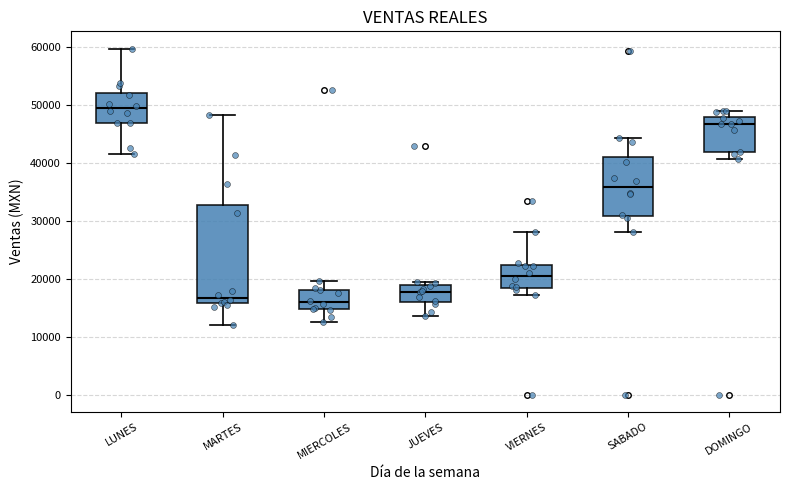

Comparing the boxes themselves (not the whiskers), which one is the tallest?

MARTES